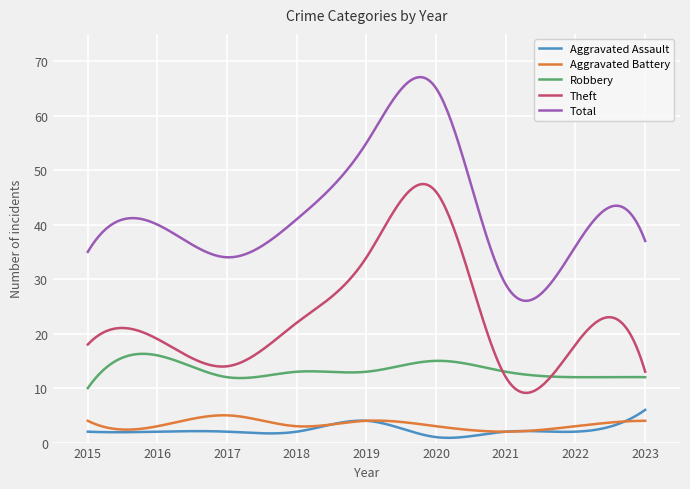

True or false: Robbery and Aggravated Assault cross at least once.

False